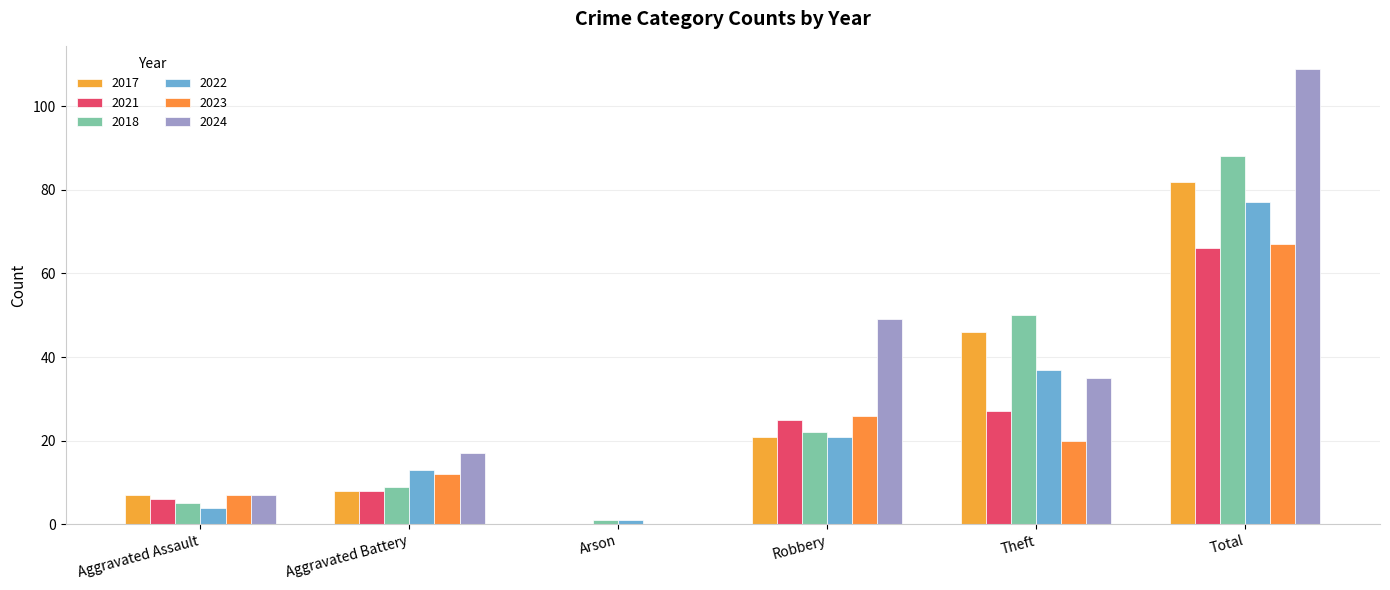

At which category does the chart reach its minimum across all series?

Arson